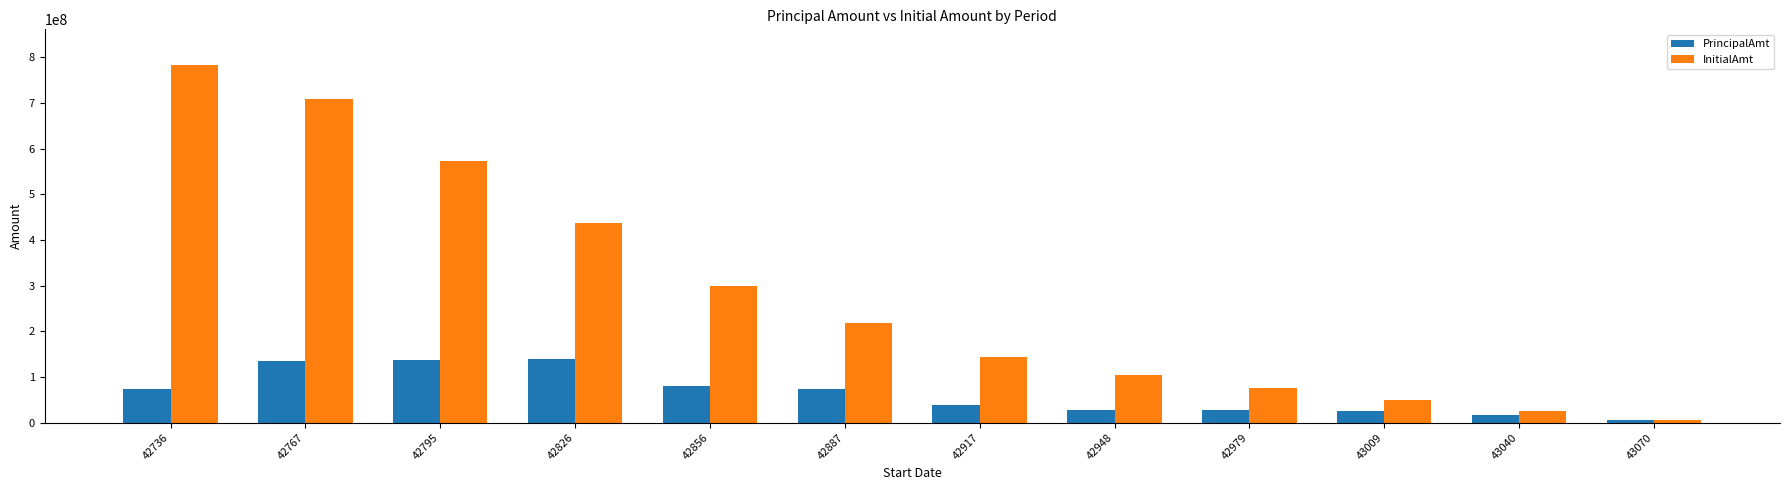

What are all the series names shown in the legend?

PrincipalAmt, InitialAmt